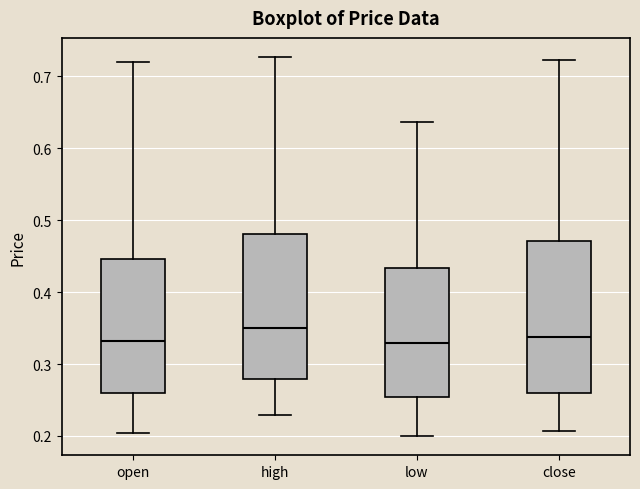

Where does the lower whisker of the box for high end on the y-axis? The values are not printed on the chart, so give them approximately, as read against the axis.

0.23